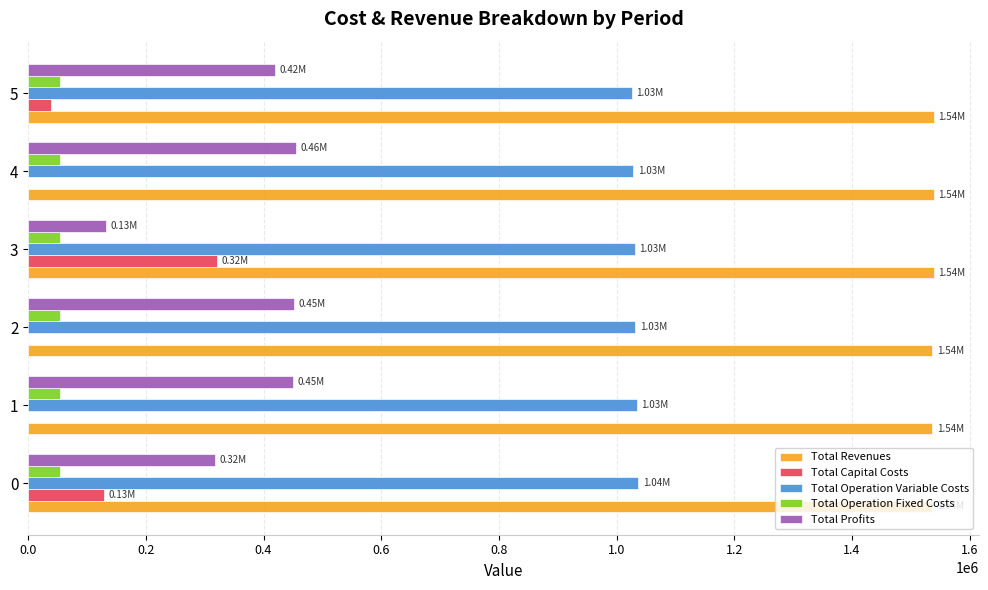

How many values in the Total Operation Fixed Costs series exceed 54713?

3